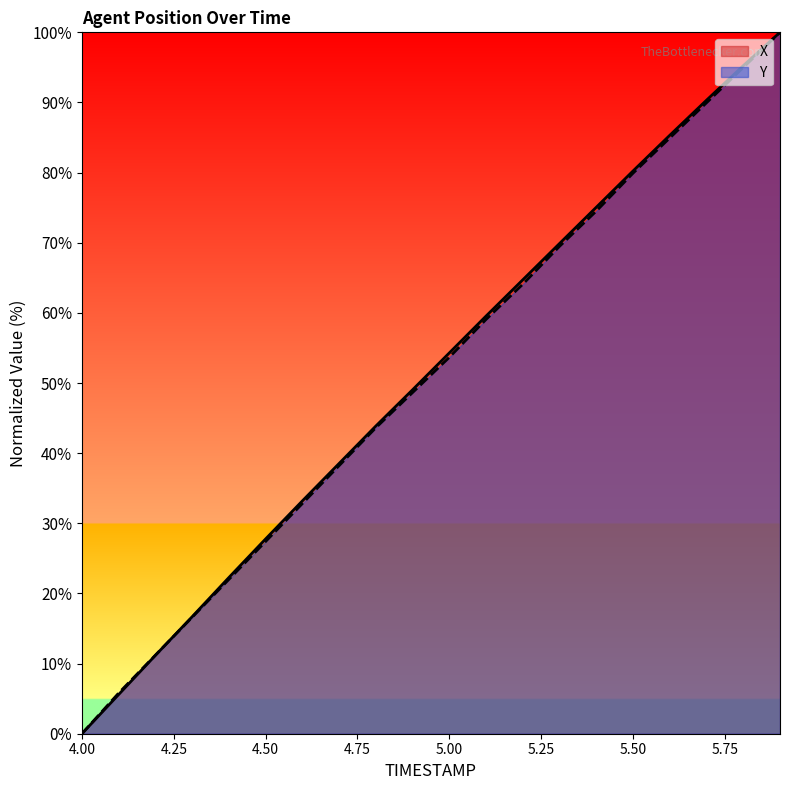

Is it true that Y equals 7.2 at 4.3?

False